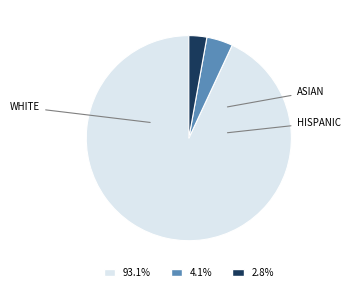

Is there a majority slice in this chart?

Yes